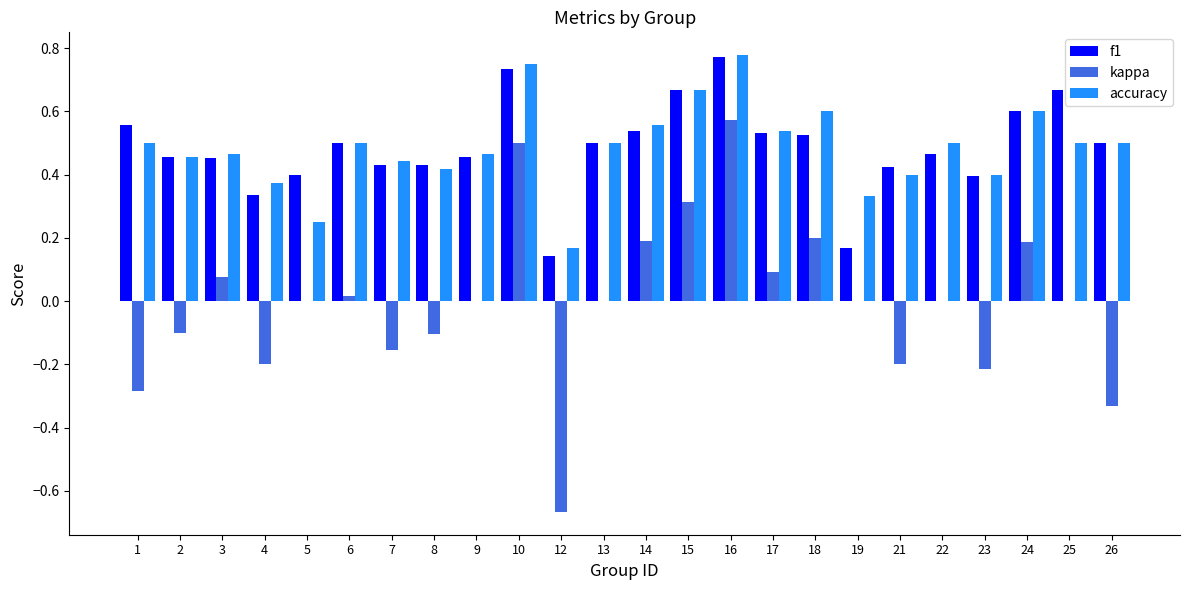

Which series changed the most between 4 and 21?

f1